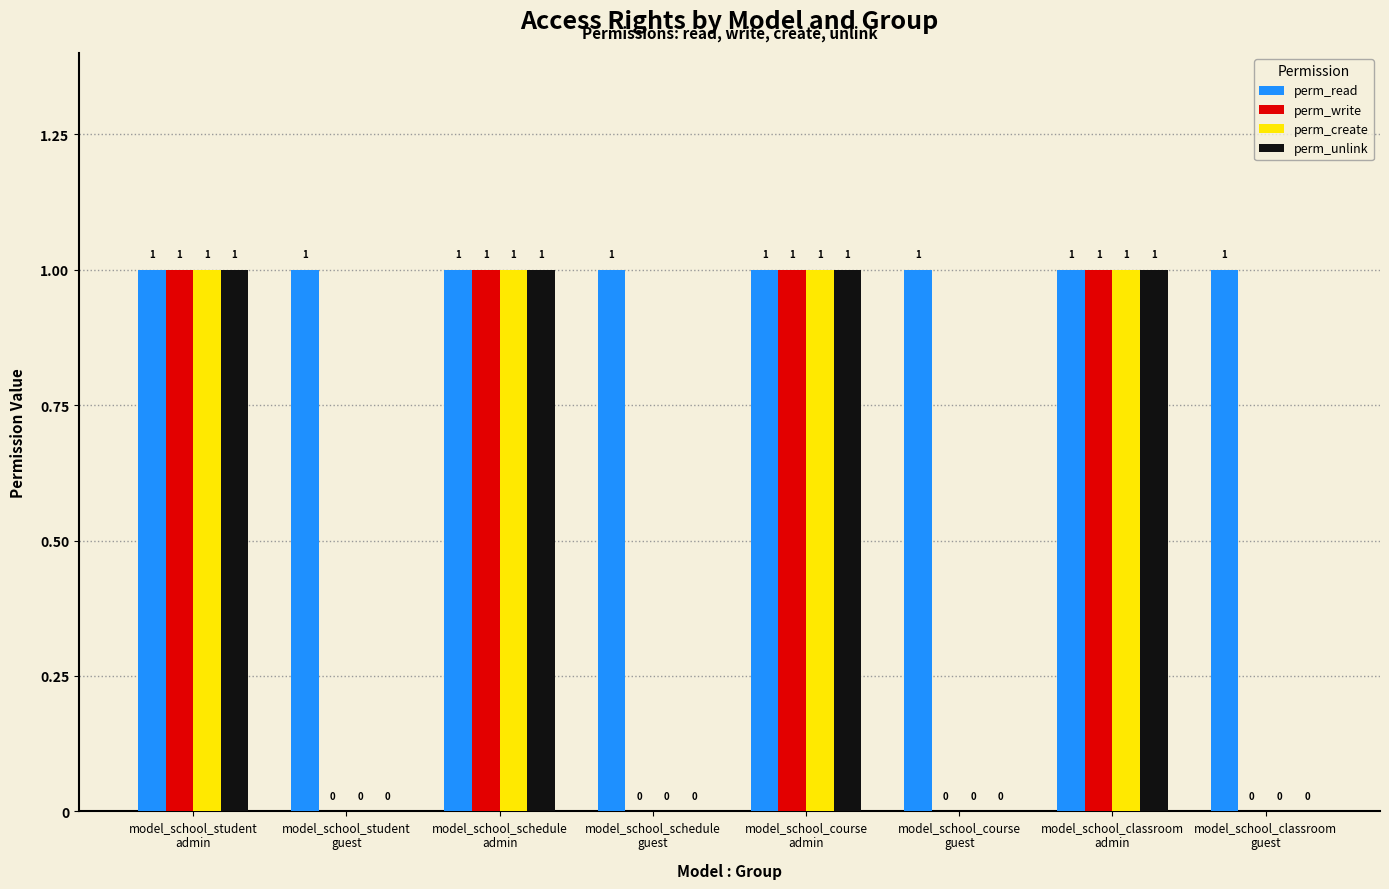

Which series has the largest total across all categories?

perm_read